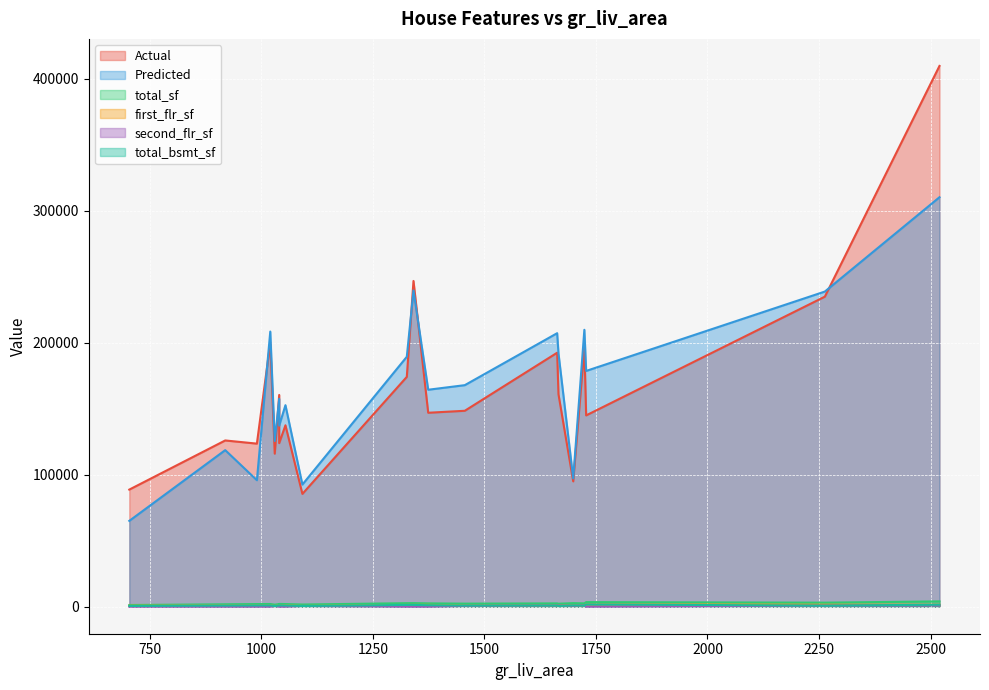

Rank the series by their maximum value, from lowest to highest.

second_flr_sf, first_flr_sf, total_bsmt_sf, total_sf, Predicted, Actual